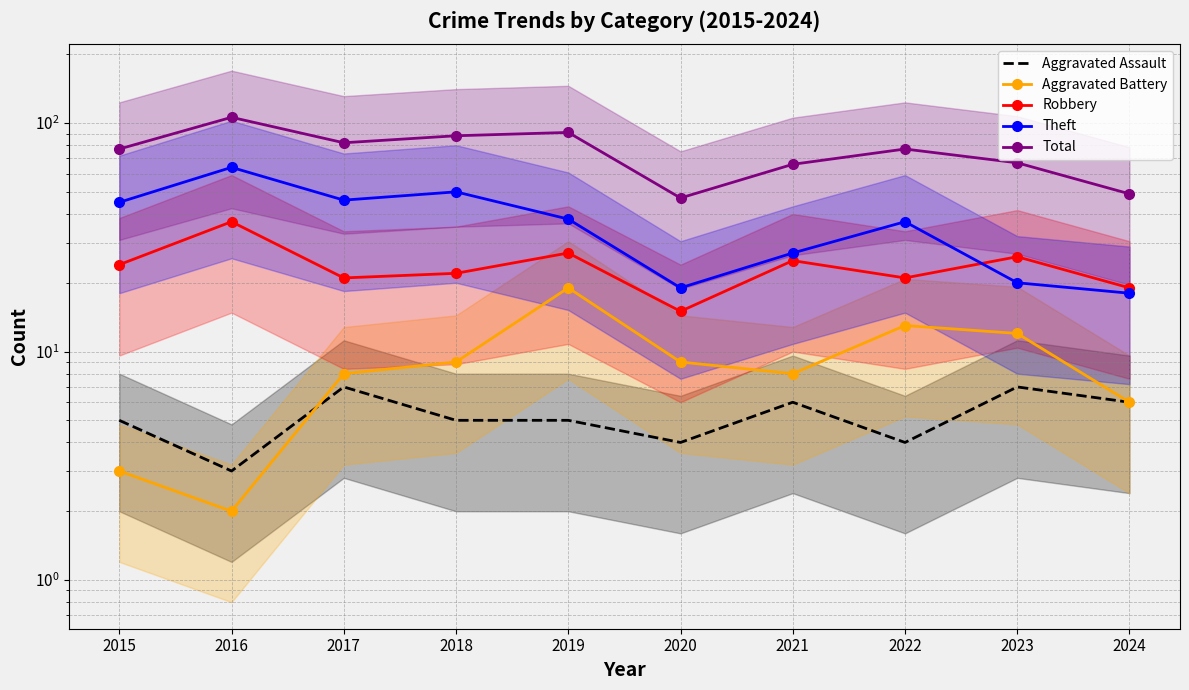

What is the lowest value of the Aggravated Assault series?

3